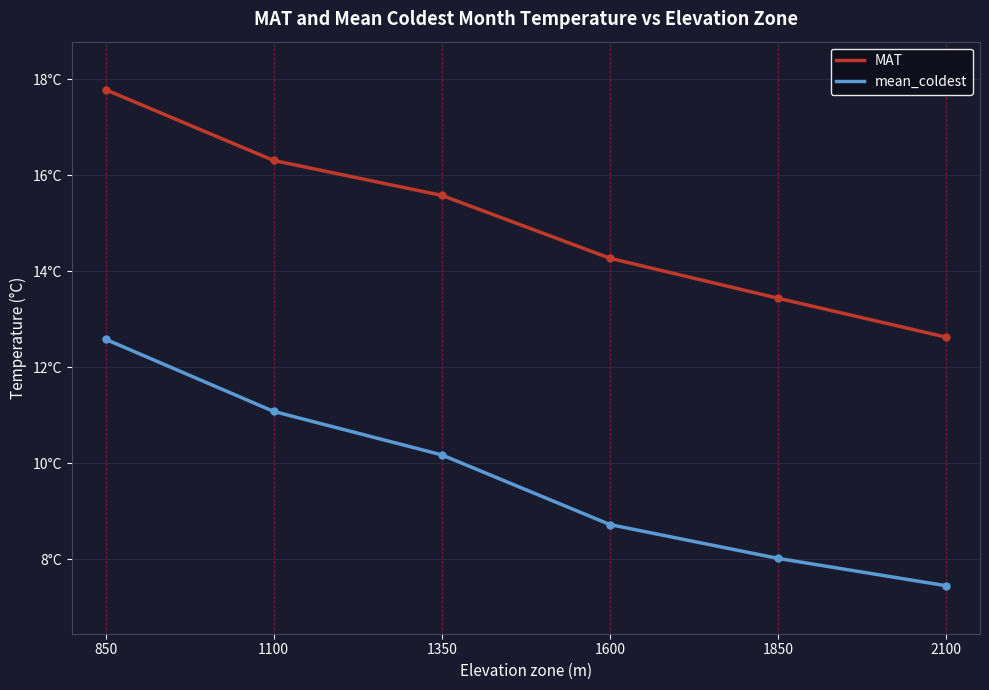

What is the difference between the maximum and second lowest values in the mean_coldest series?

4.6